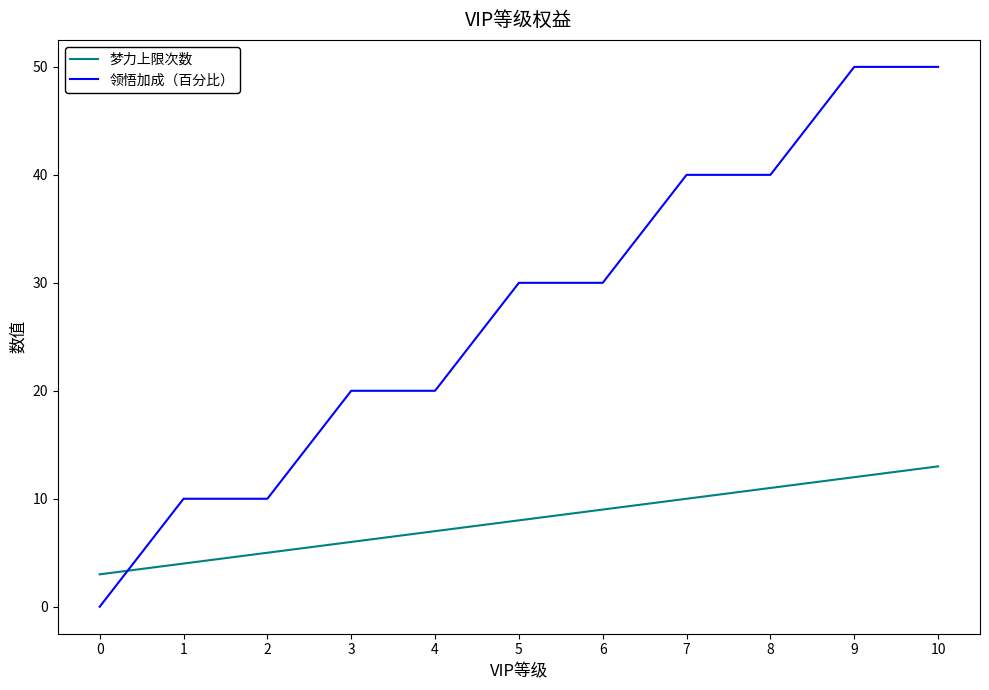

Which series has the largest total across all categories?

领悟加成（百分比）